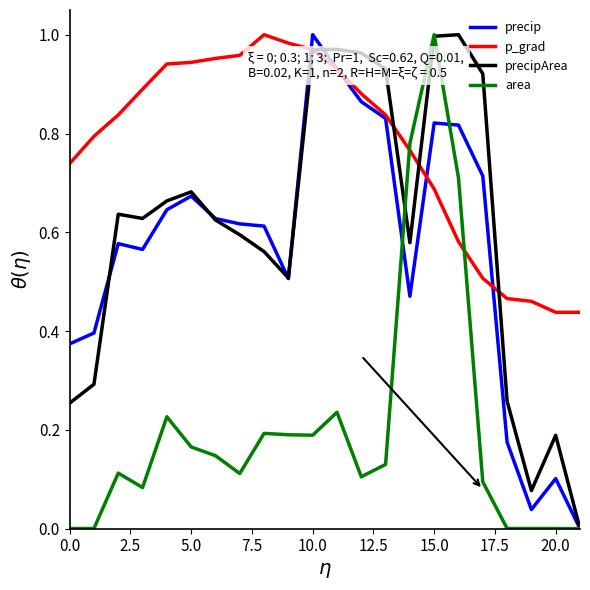

Which series has the largest total across all categories?

p_grad